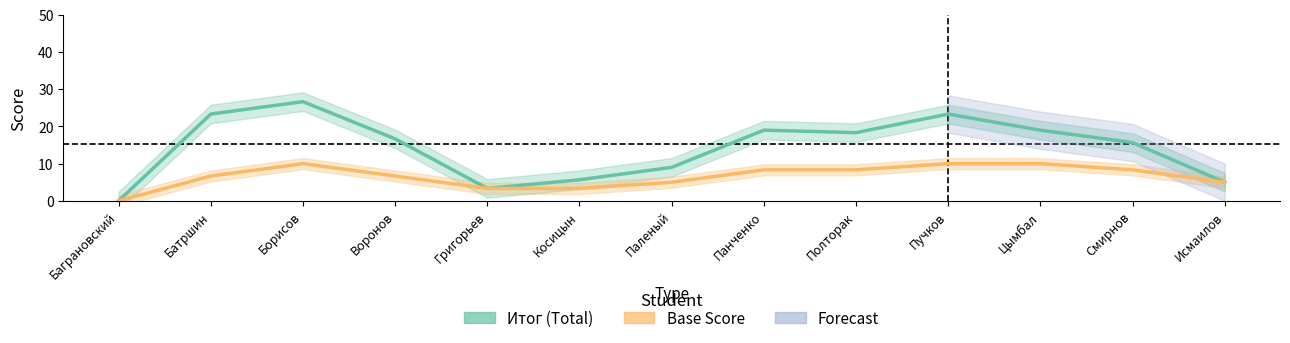

Between Баграновский and Полторак, which series saw the biggest shift?

Итог